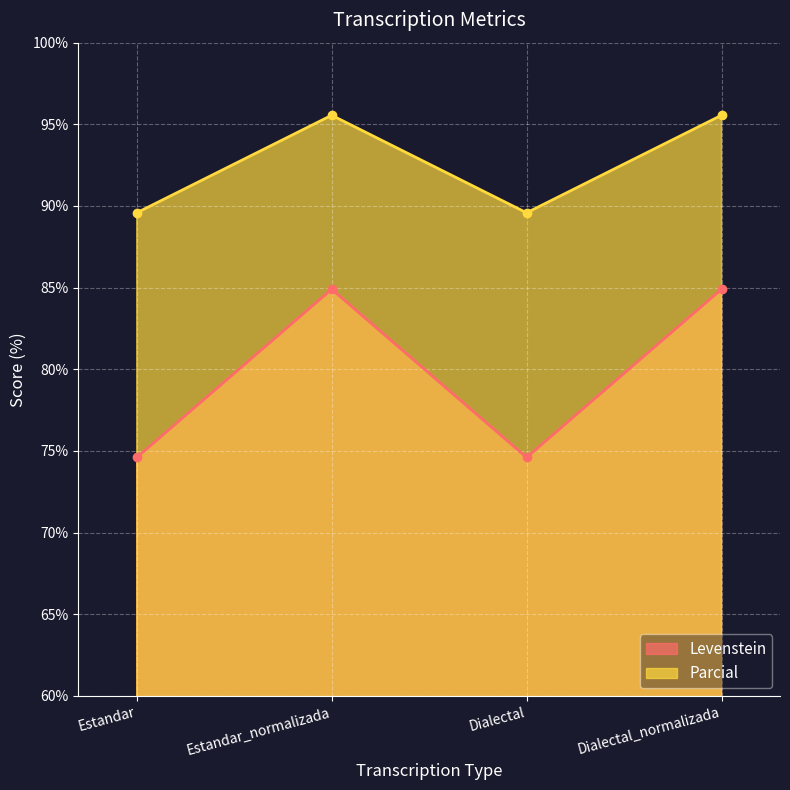

List the labels in order of Levenstein value, largest first.

Estandar_normalizada, Dialectal_normalizada, Estandar, Dialectal